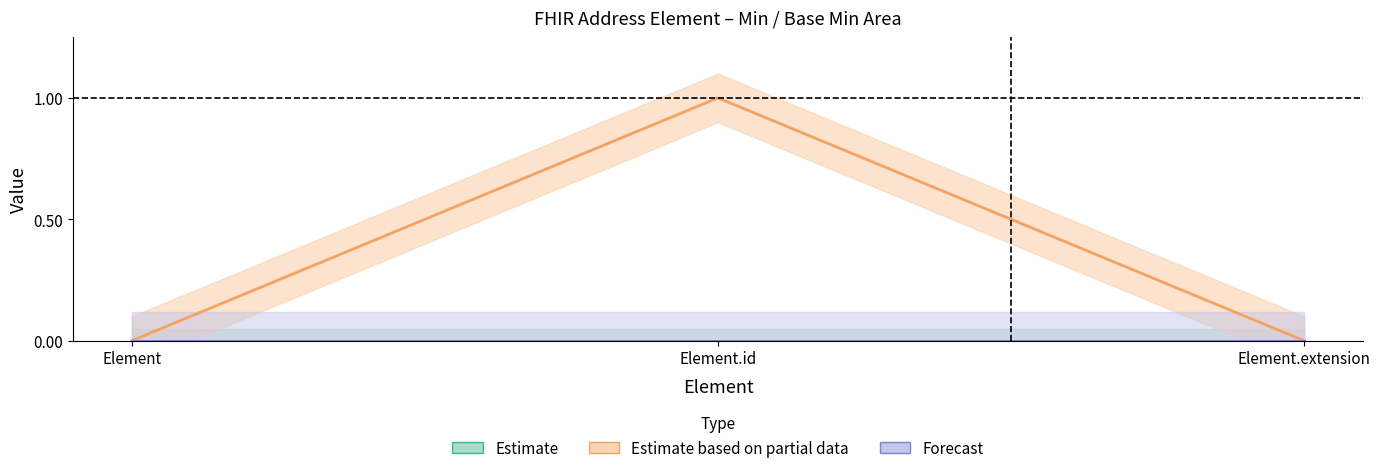

Which category has the lowest value in the Estimate series?

Element